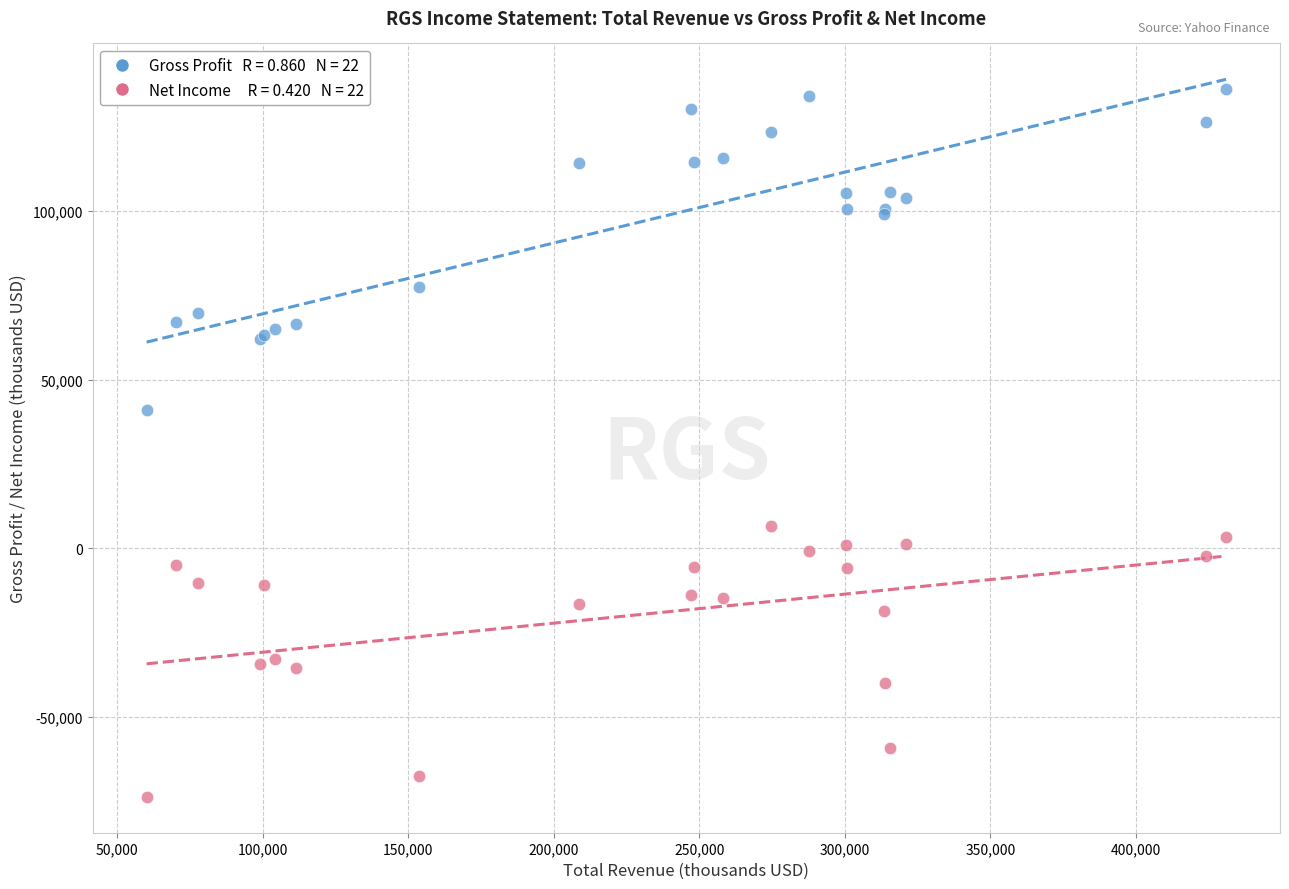

Across all series, what Y value is closest to 31150?

41000